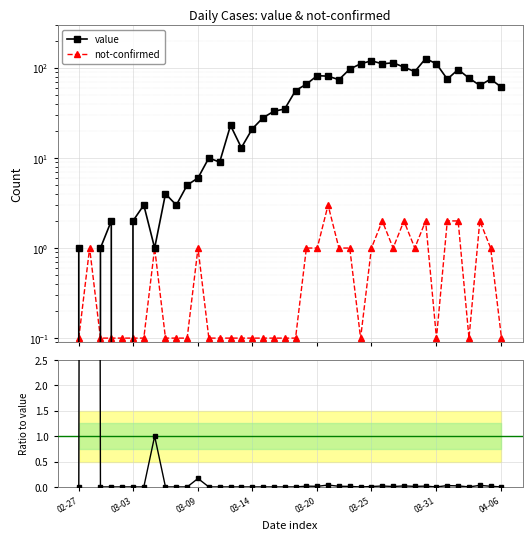

Which series has the largest total across all categories?

value